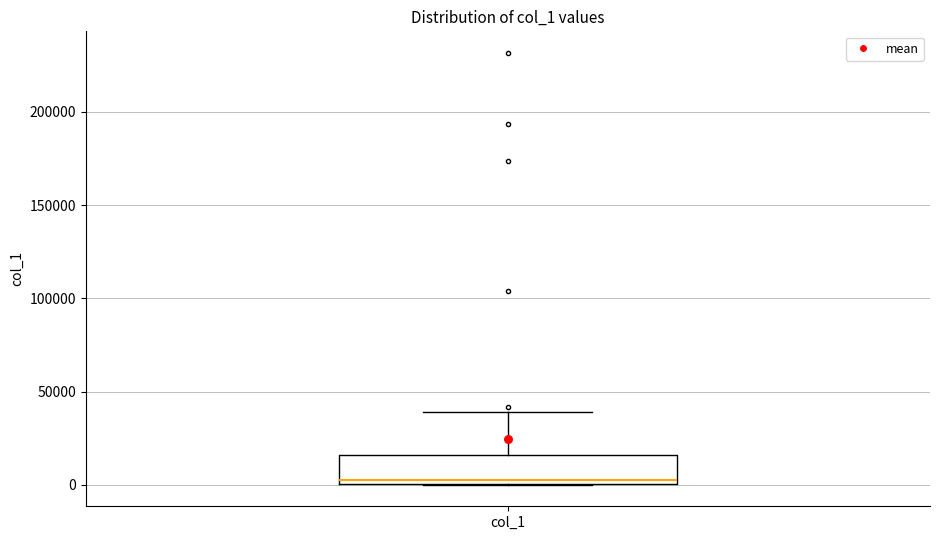

Transcribe this box plot: give where the median line is, the range the box spans, and where the two whiskers end, as read against the y-axis. The values are not printed on the chart, so give them approximately, as read against the axis.

median 0 (just above the box's lower edge), box 0 to 15000, whiskers 0 to 40000